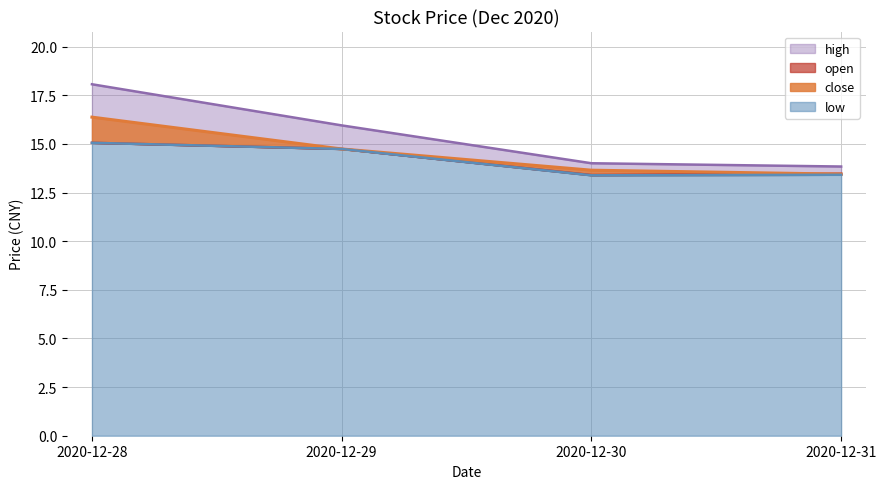

Is it true that open equals 7.2 at 2020-12-28?

False